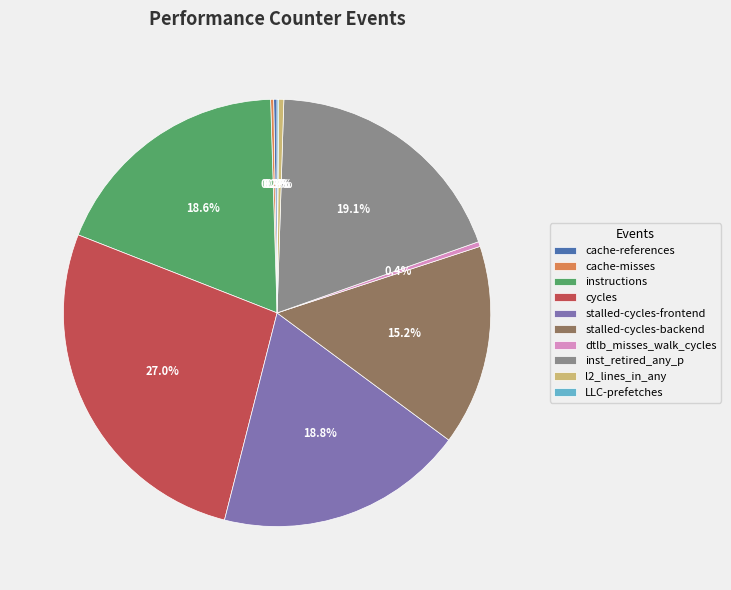

Which category has the biggest portion of the pie?

cycles